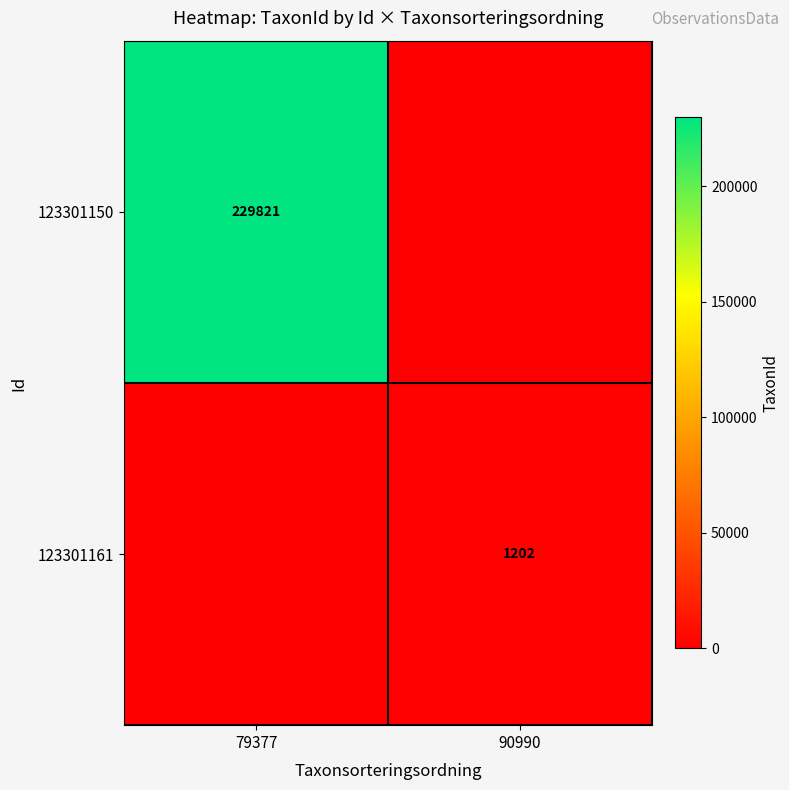

Is it true that 123301150 equals 107967 at 79377?

False